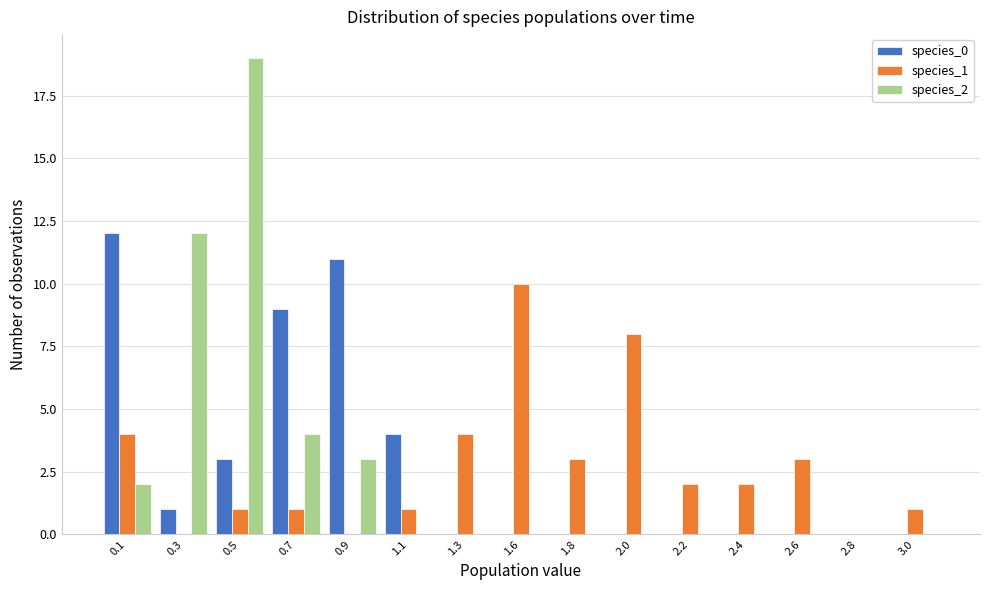

What is the total value across all series at 1.8?

3